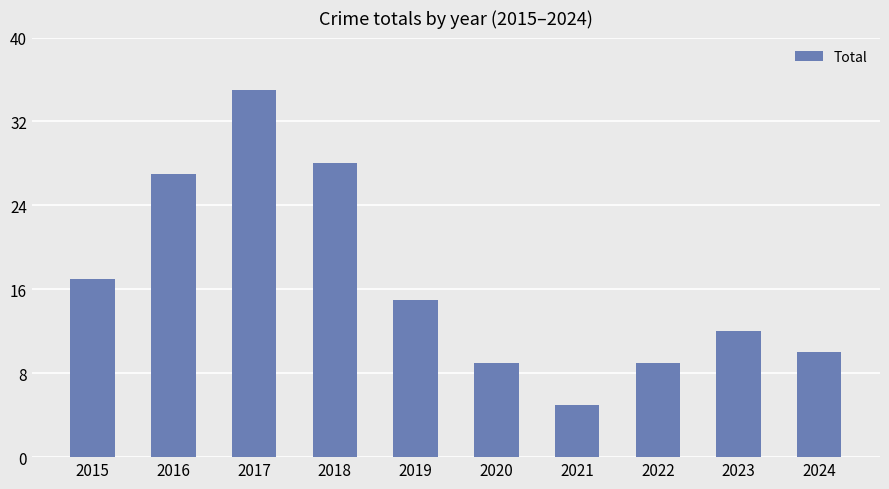

What is the value of the 2nd bar from the left?

27